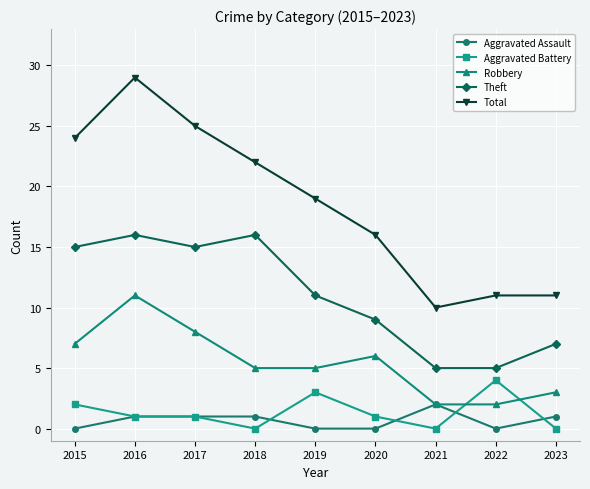

At which label does Total reach its minimum?

2021